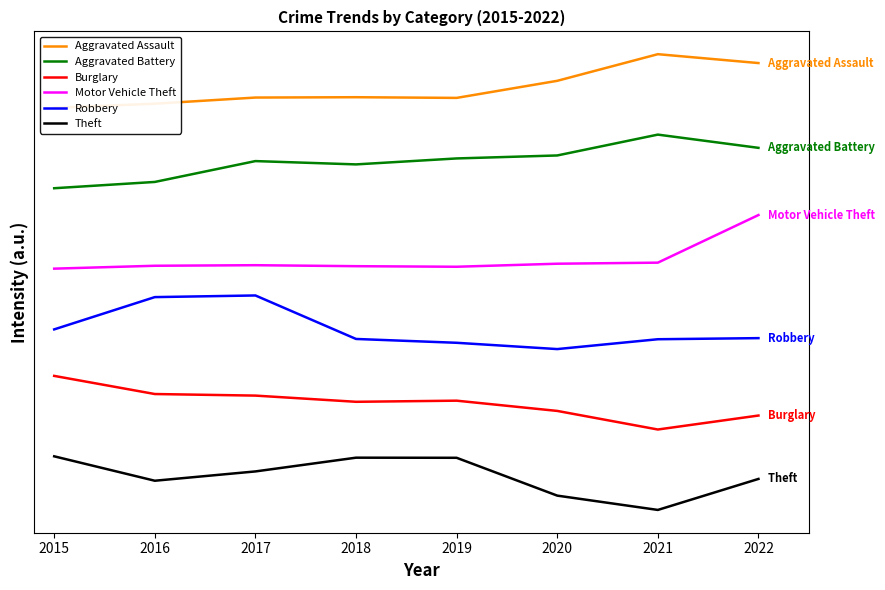

What are all the series names shown in the legend?

Aggravated Assault, Aggravated Battery, Burglary, Motor Vehicle Theft, Robbery, Theft